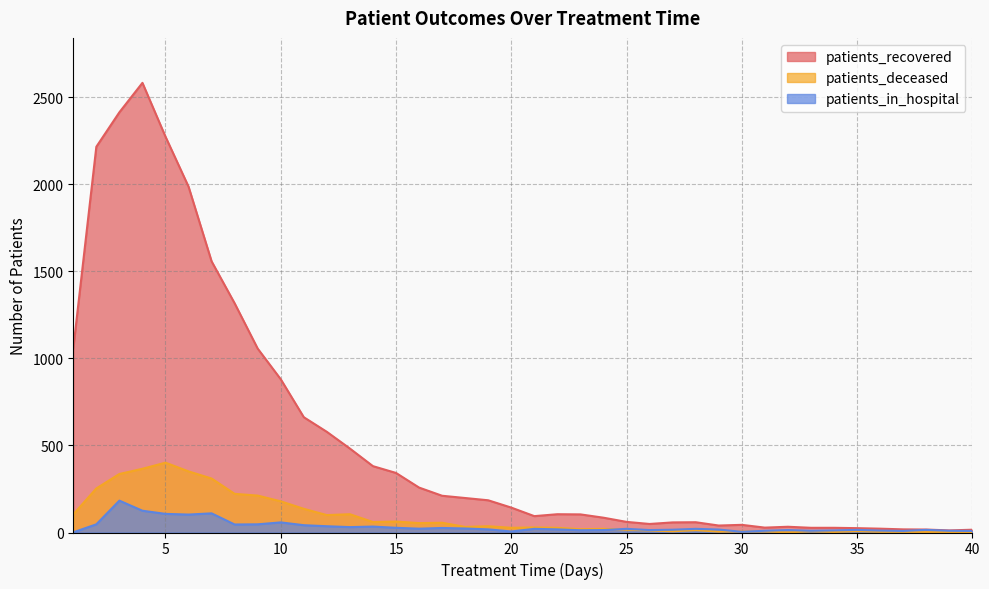

At which category does patients_in_hospital reach its first local valley?

6